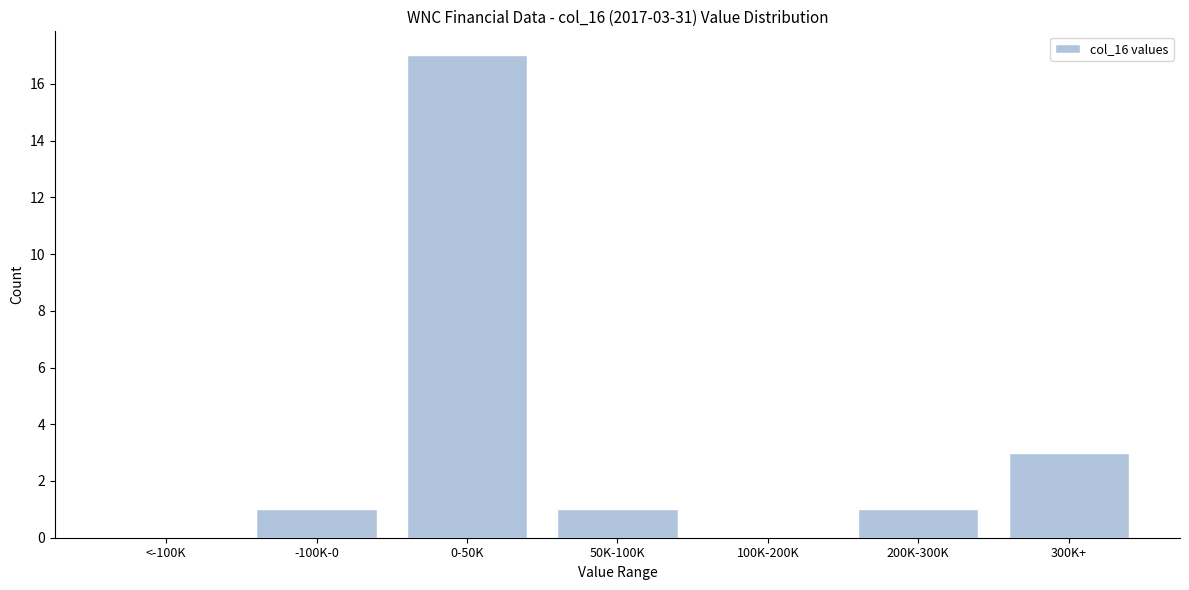

Reading left to right, transcribe all the data shown in this chart.

<-100K=0	-100K-0=1	0-50K=17	50K-100K=1	100K-200K=0	200K-300K=1	300K+=3